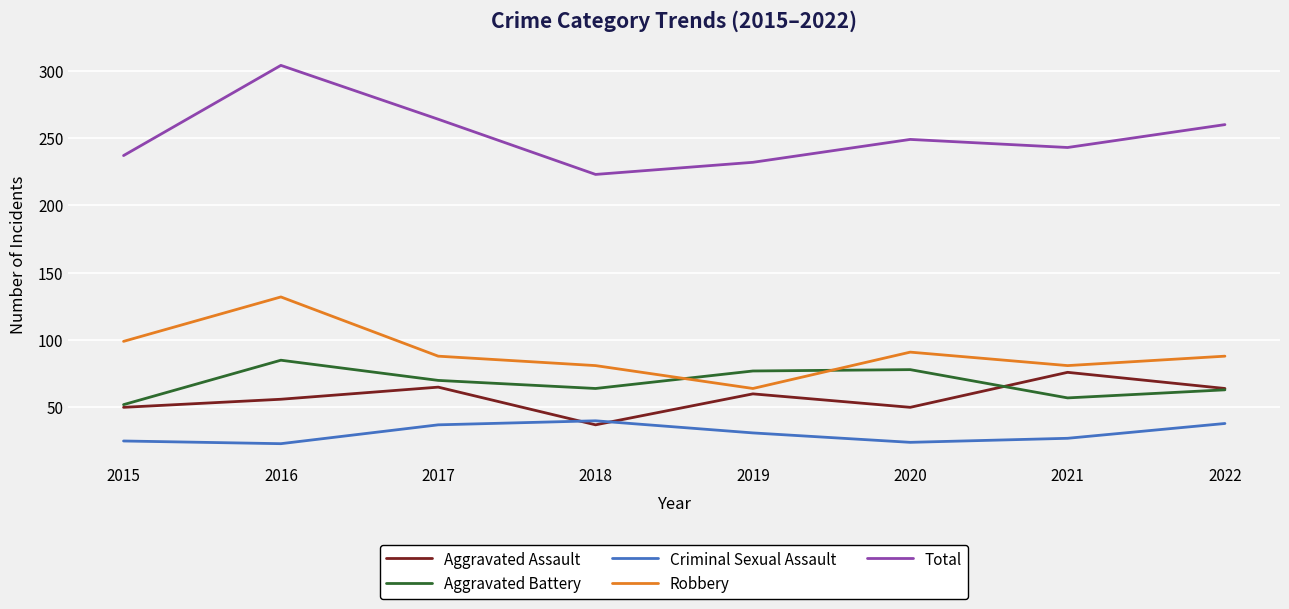

The value of Robbery at 2022 is 88. True or false?

True